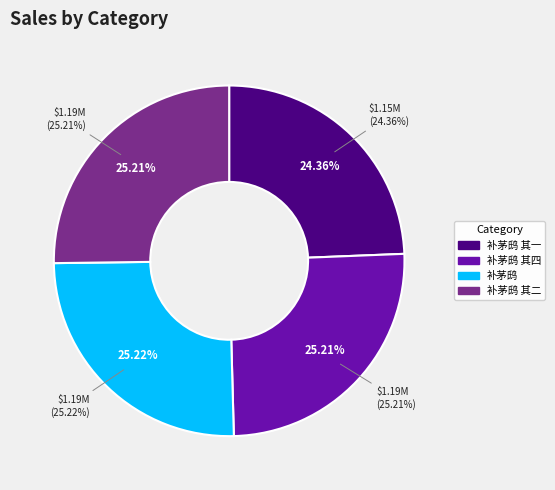

Is it true that 补茅鸱 其一 is 31% of the pie?

False